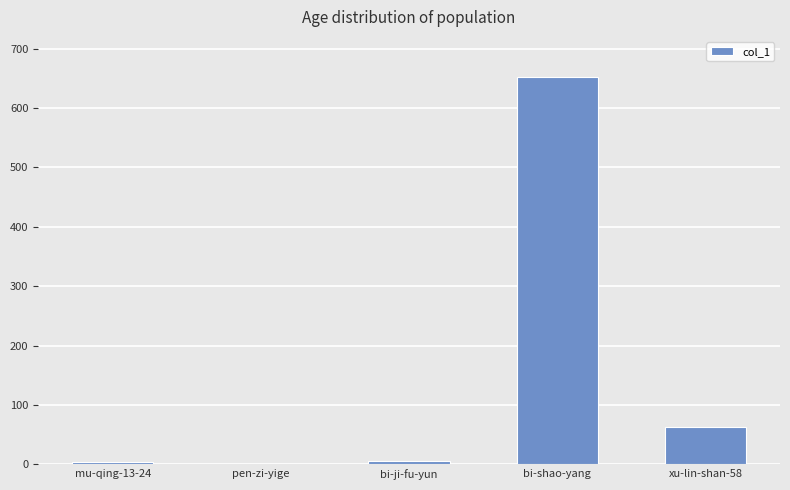

The chart shows a value of 4 at mu-qing-13-24. True or false?

True